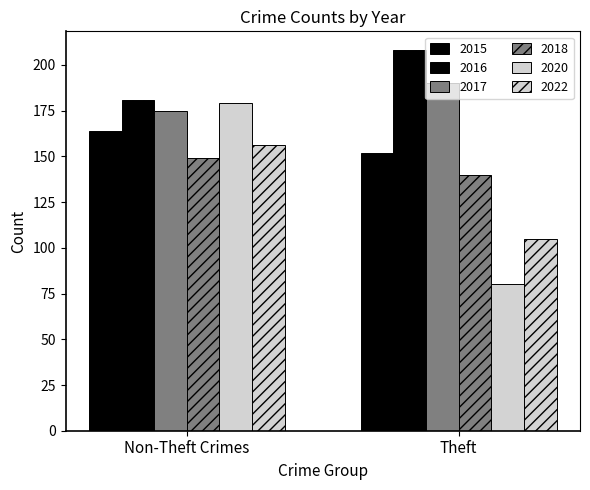

How many values in the 2020 series are below 179?

1